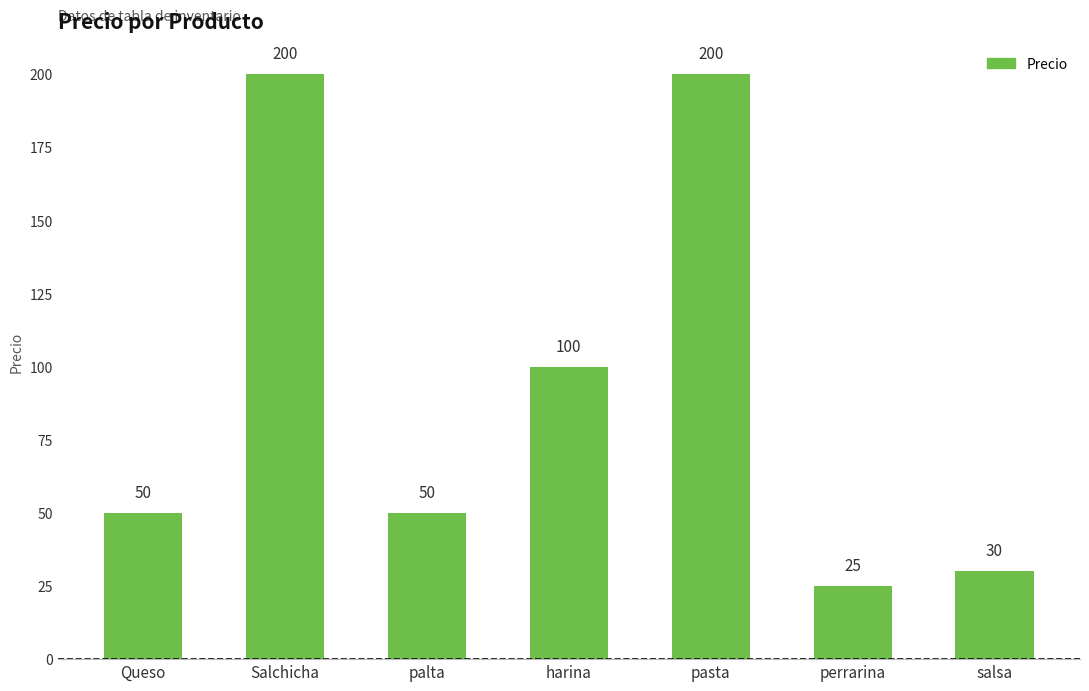

How many distinct data groups are displayed?

1